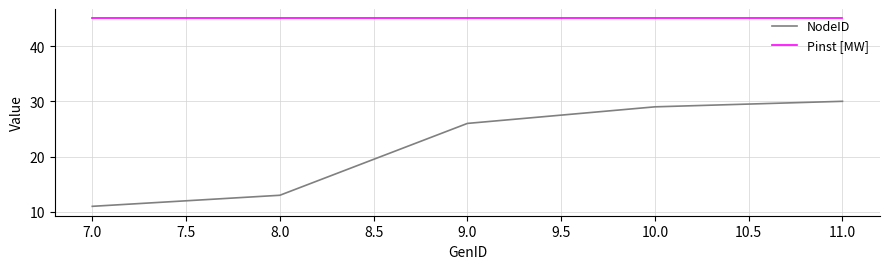

The value of Pinst [MW] at 10.0 is 45. True or false?

True